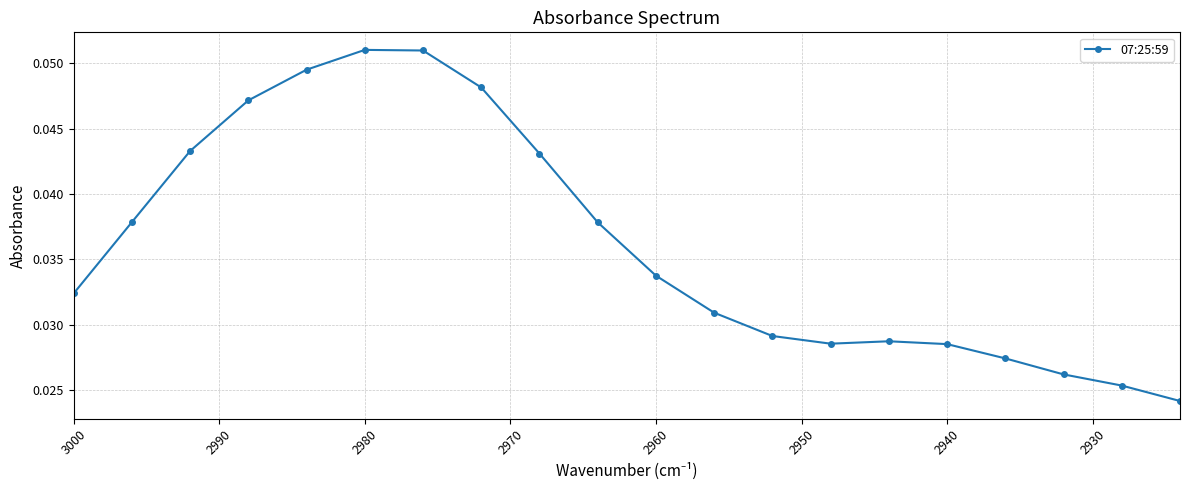

Reading right to left, list all the values displayed in this chart.

0.0	0.0	0.0	0.0	0.0	0.0	0.0	0.0	0.0	0.0	0.0	0.0	0.0	0.1	0.1	0.0	0.0	0.0	0.0	0.0